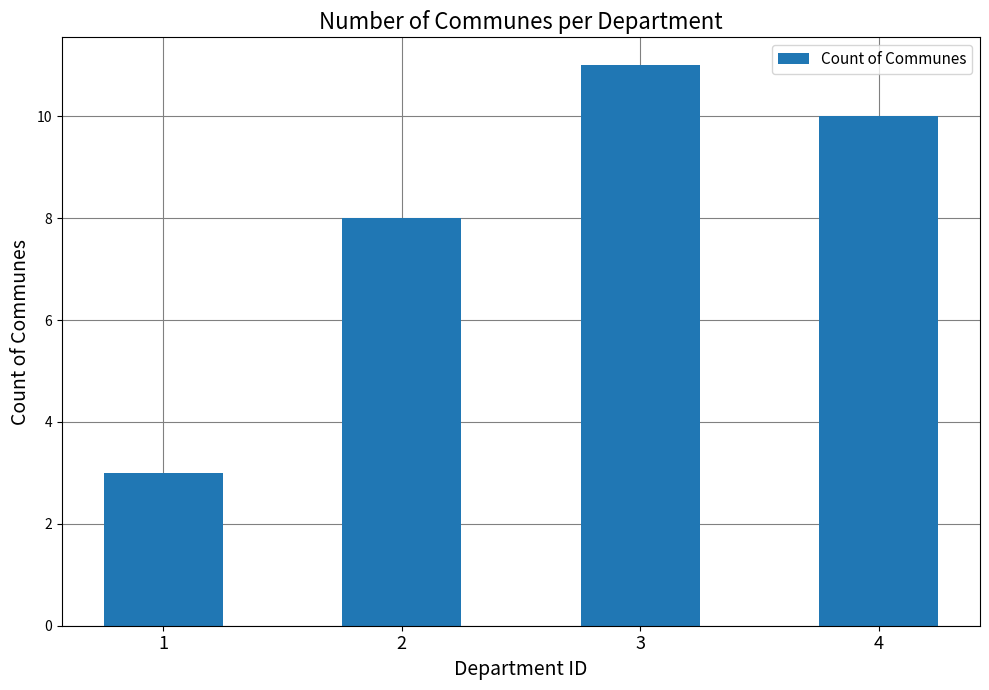

What is the value of the 1st bar from the left?

3